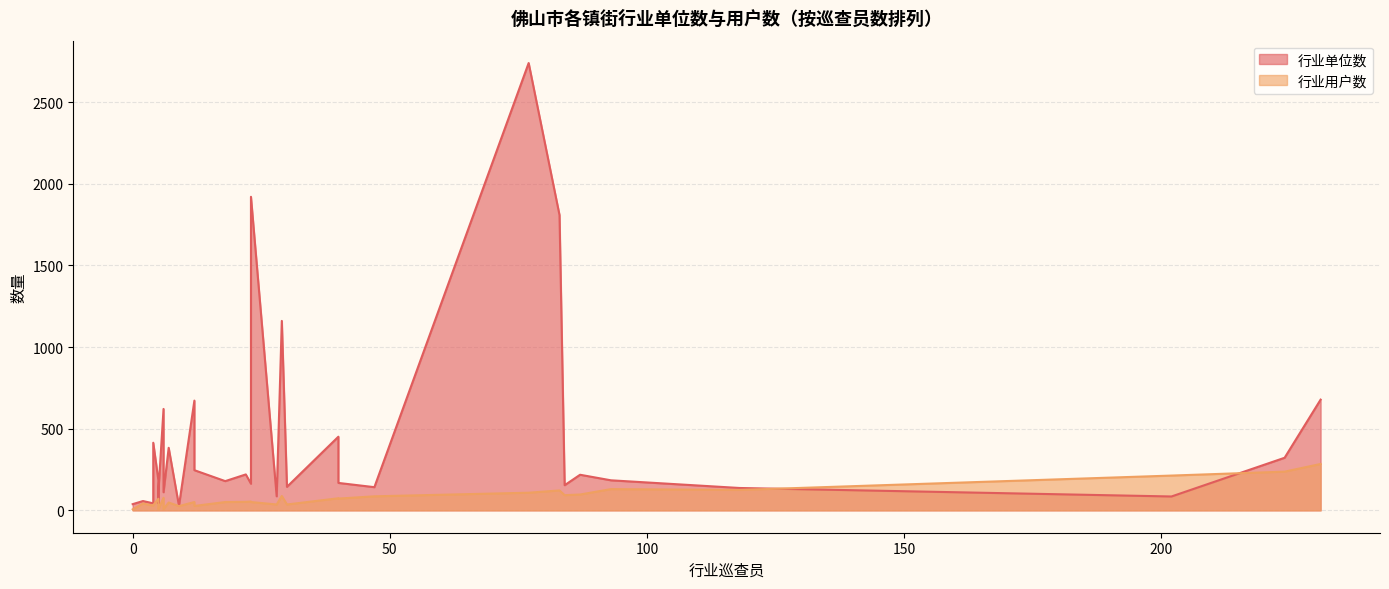

How many data points in 行业单位数 are less than 184?

16